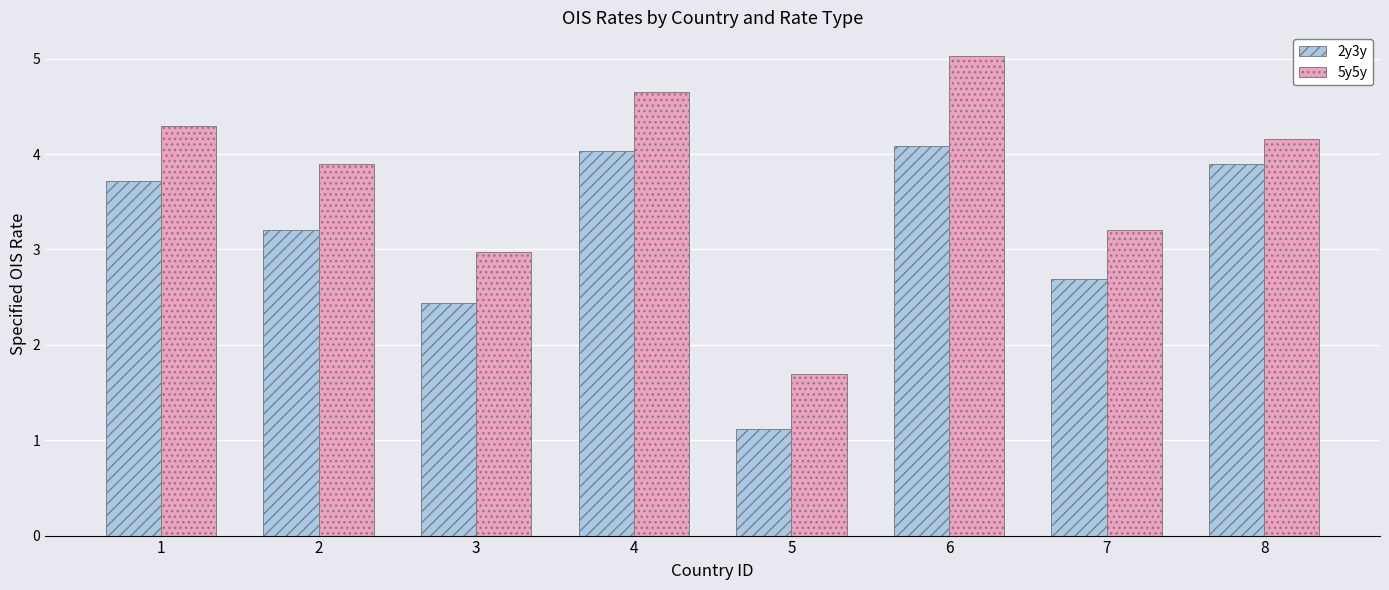

How many series are shown in this chart?

2